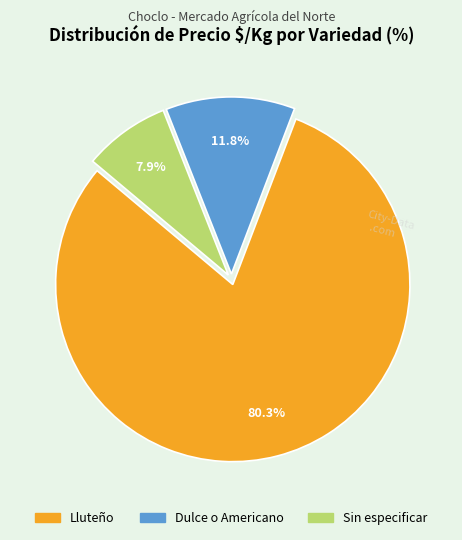

Rank the categories by value from highest to lowest.

Lluteño, Dulce o Americano, Sin especificar